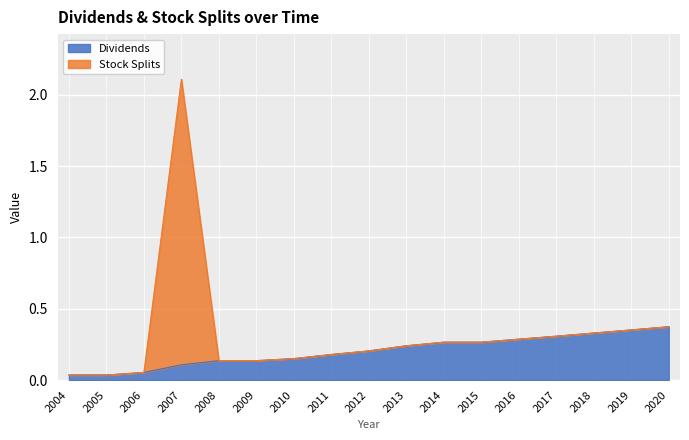

How many lines are shown in the chart?

2